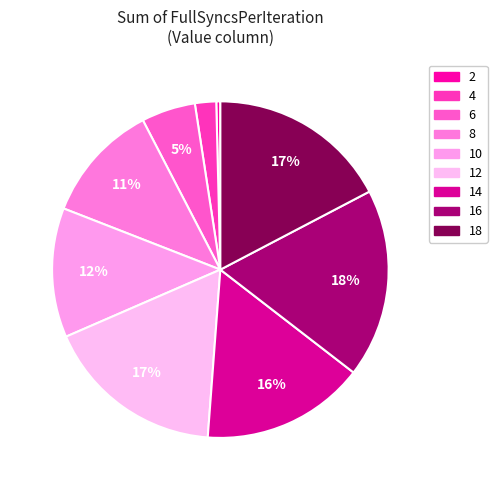

How many segments does this pie chart have?

9